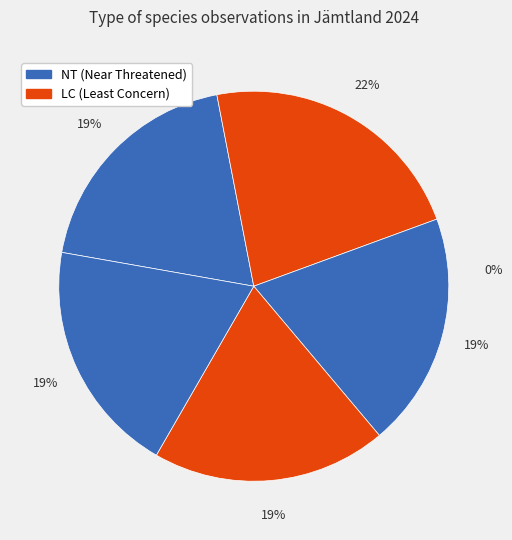

True or false: Lunglav accounts for 19% of the total.

True